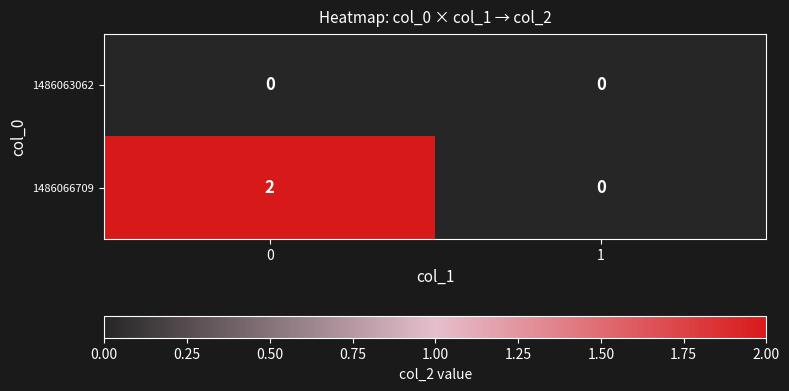

Reading left to right, list all the values displayed in this chart.

1486063062: 0	0
1486066709: 2	0